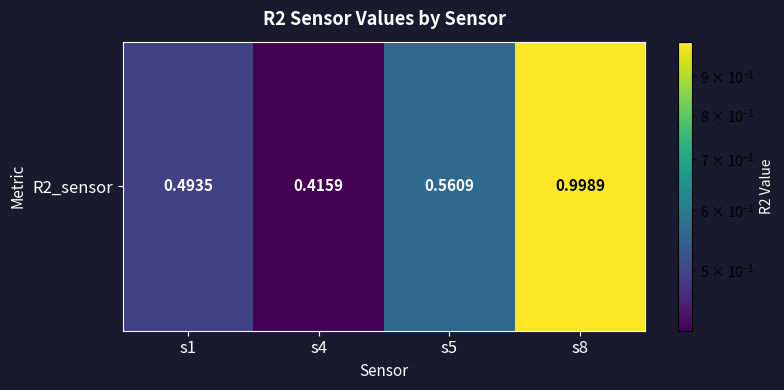

Which category has the lowest value across all series?

s4